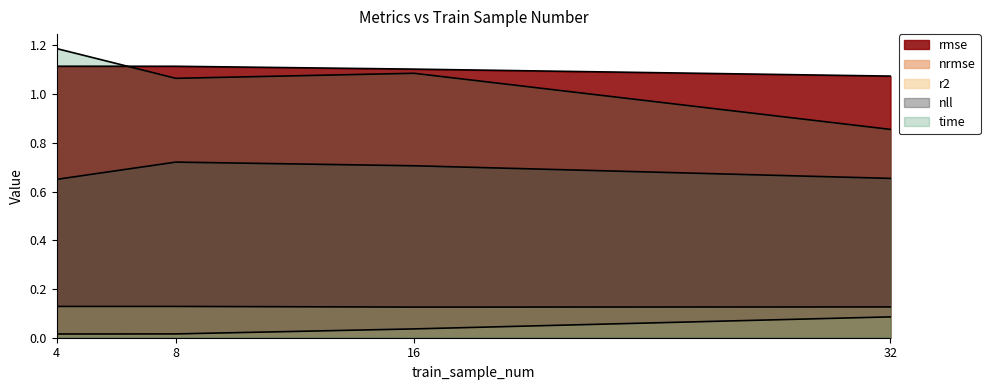

True or false: rmse and nrmse cross at least once.

False